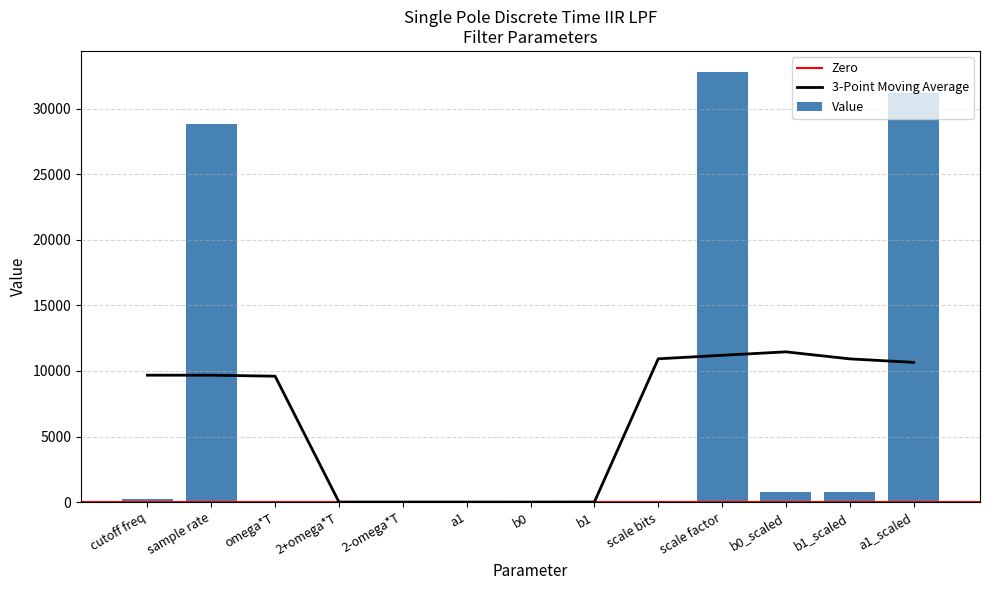

Is it true that 3-Point Moving Average equals 14683.8 at cutoff freq?

False